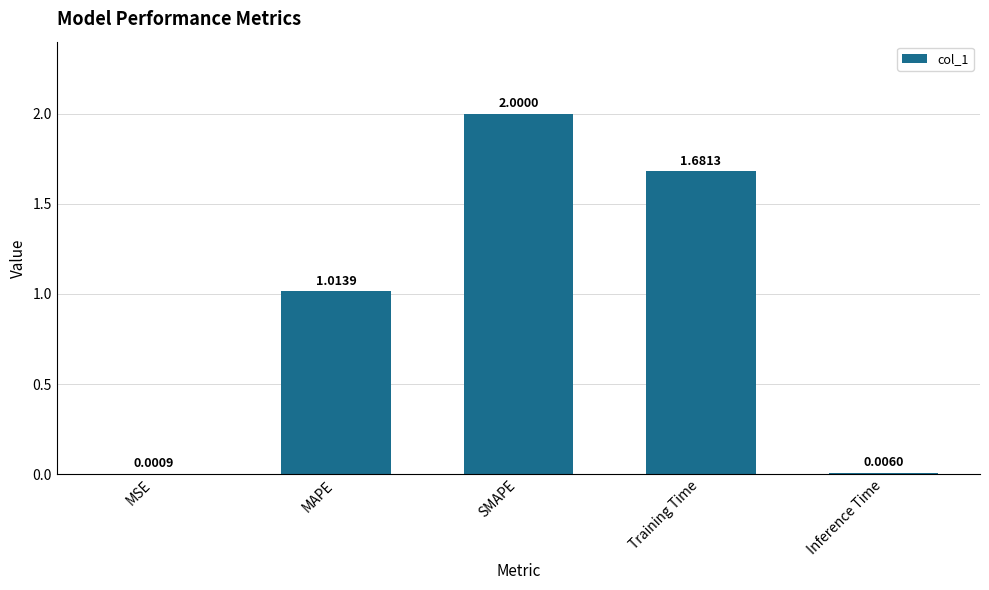

Between MAPE and MSE, which is larger?

MAPE